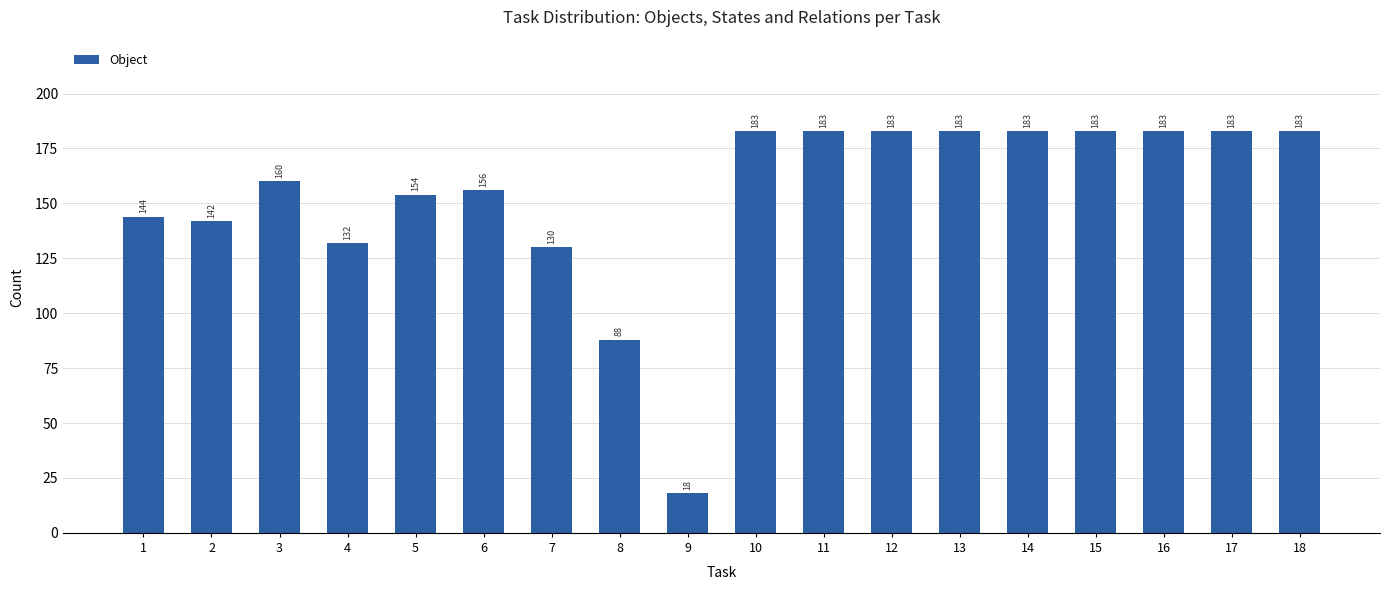

What is the value of the 6th bar from the left?

156